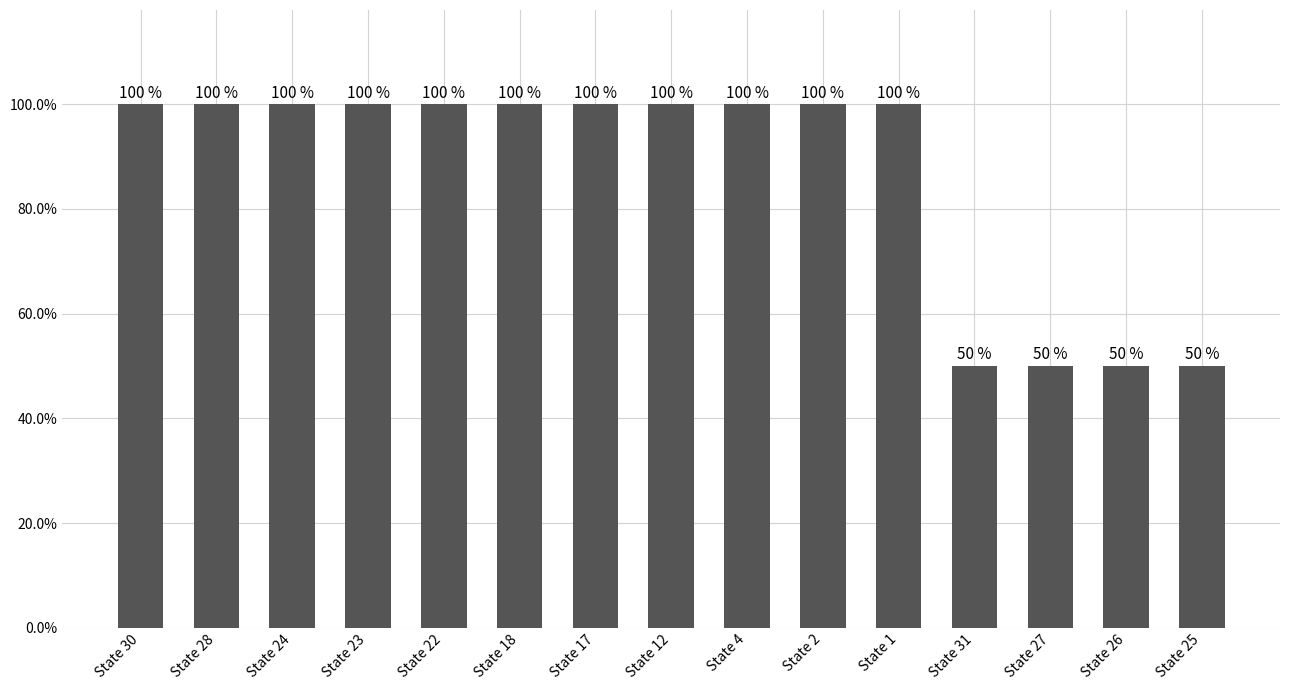

Does the chart contain any negative values?

No